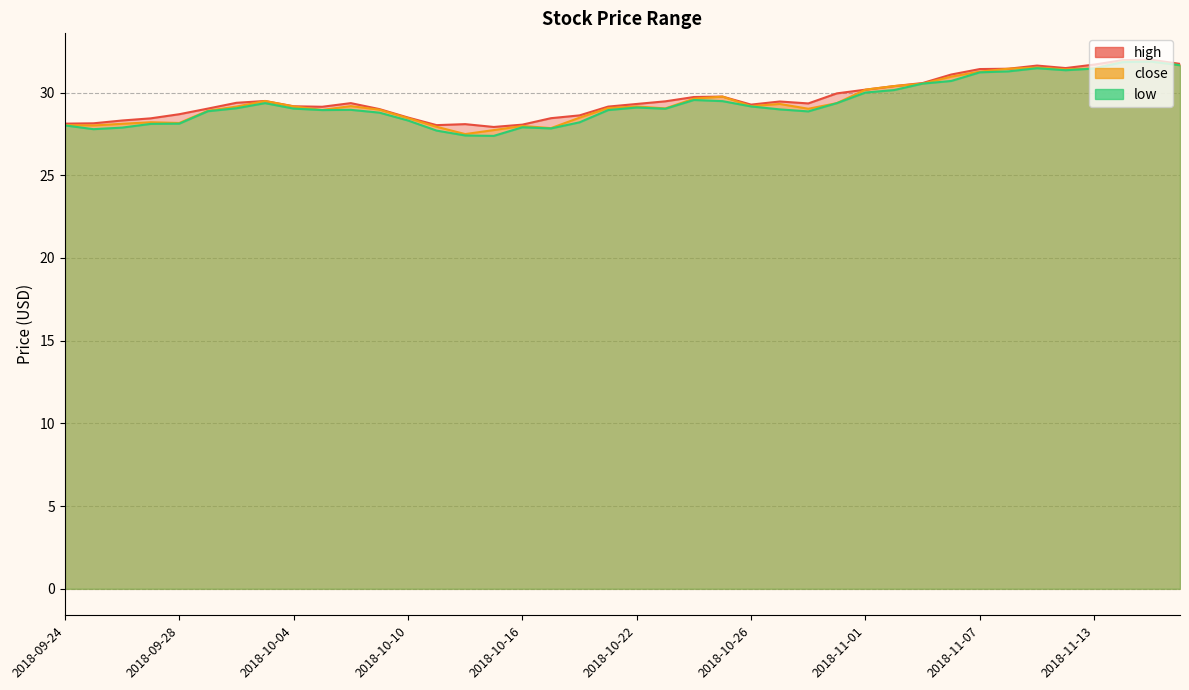

True or false: low and high cross at least once.

False